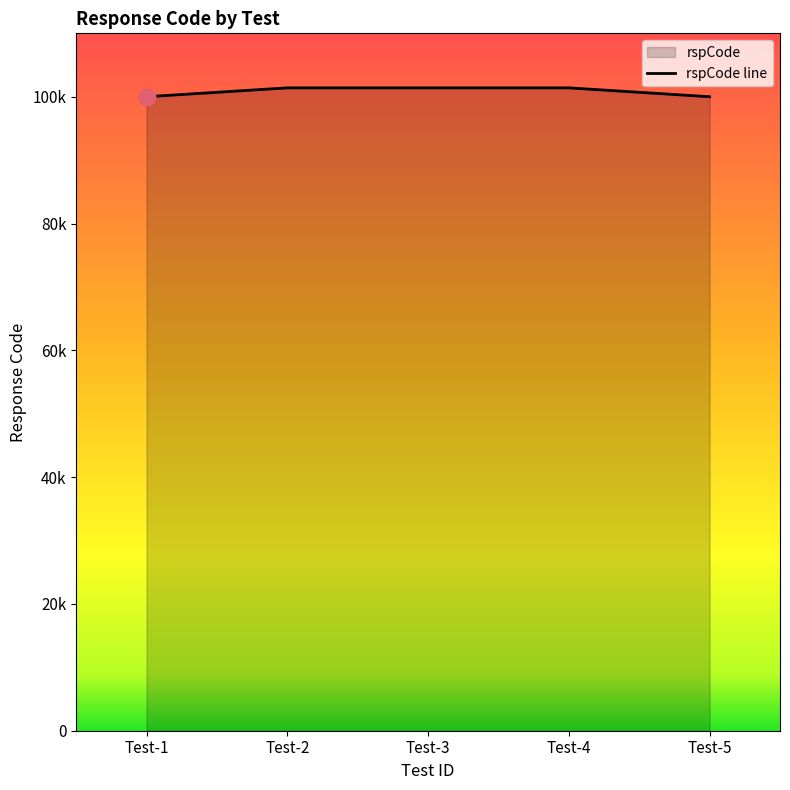

What is the value of the 5th point from the left?

100000